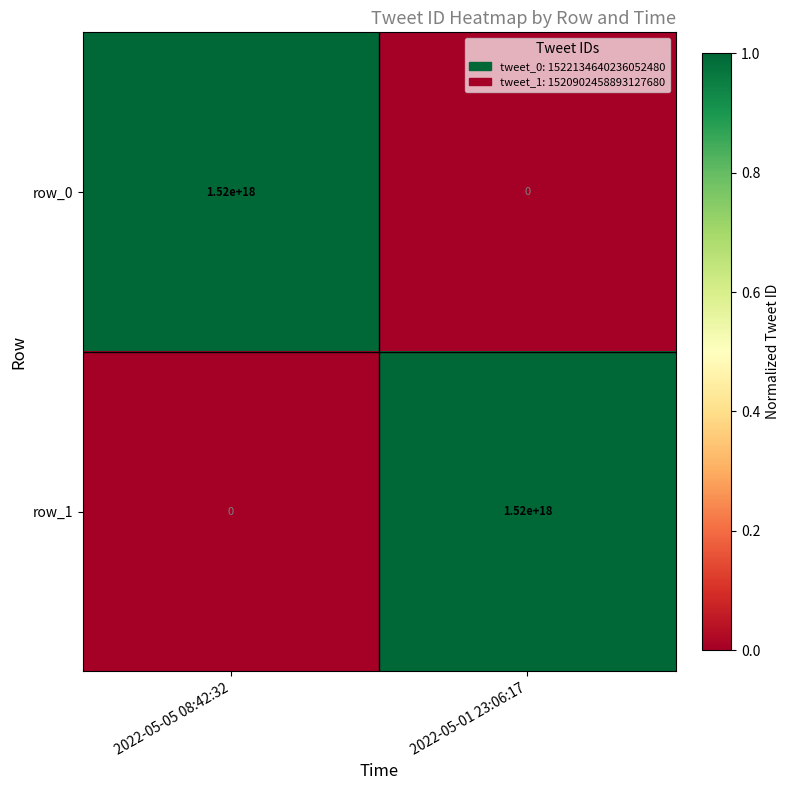

Is the value of row_1 at 2022-05-01 23:06:17 greater than the value of row_0 at 2022-05-01 23:06:17?

Yes